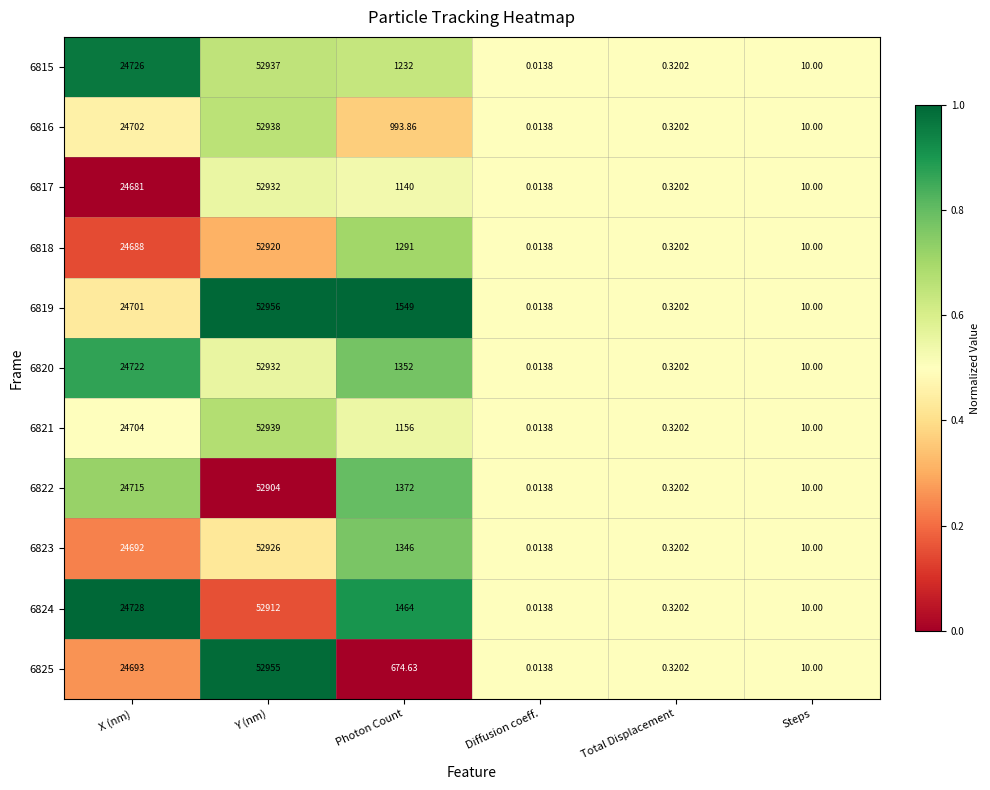

What is the spread (max minus min) of values at Y (nm)?

52.0